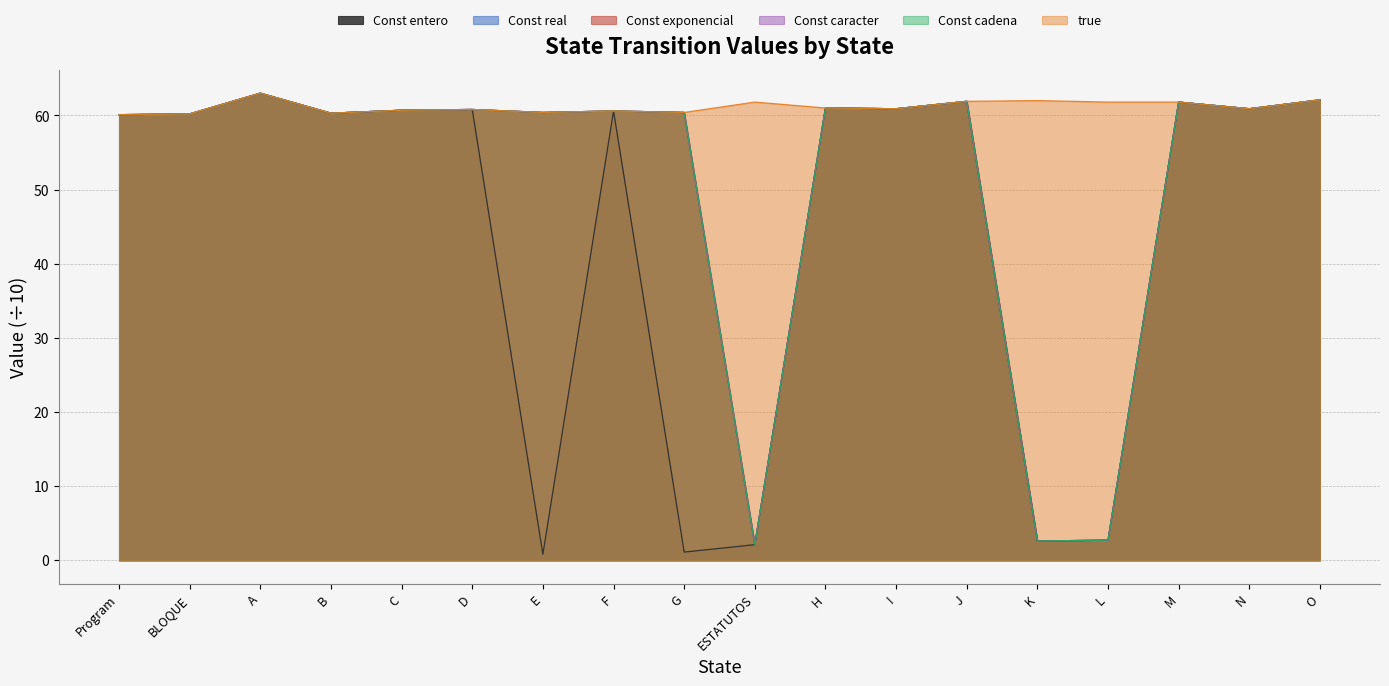

At which category is the sum across all series the highest?

A